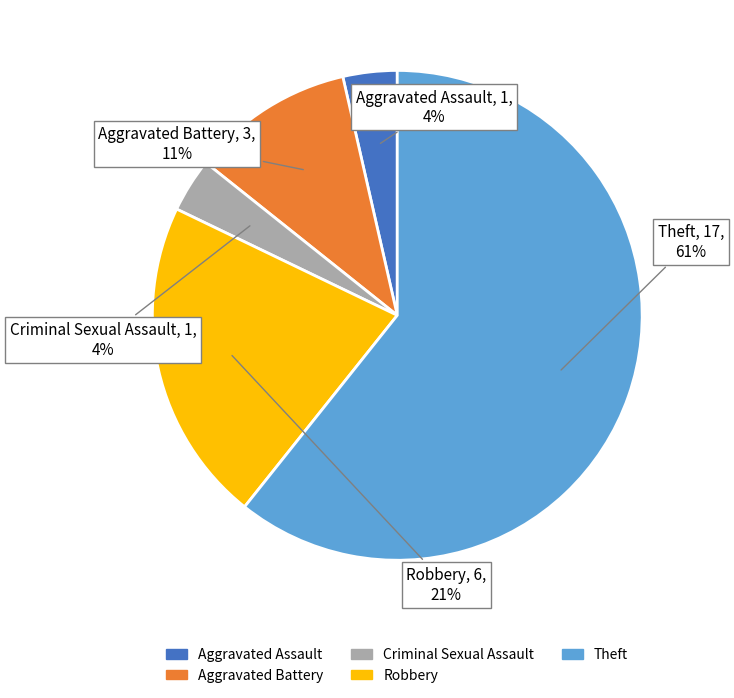

What is the majority slice?

Theft